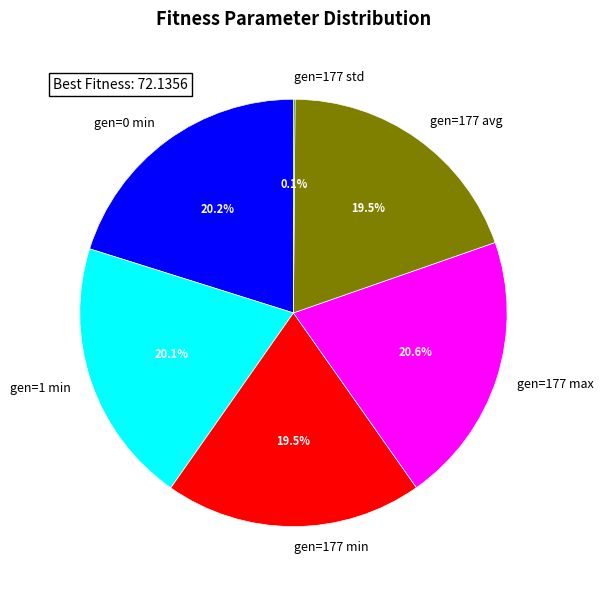

Does gen=177 min represent more than half of the total?

No